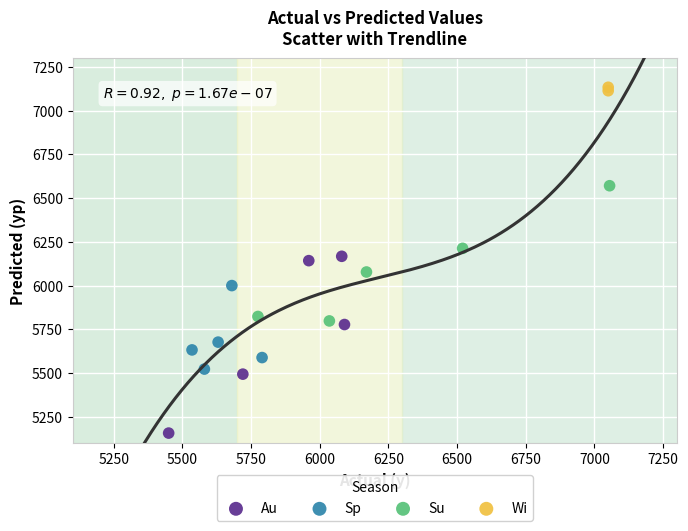

Which series reaches the minimum Y coordinate?

Au